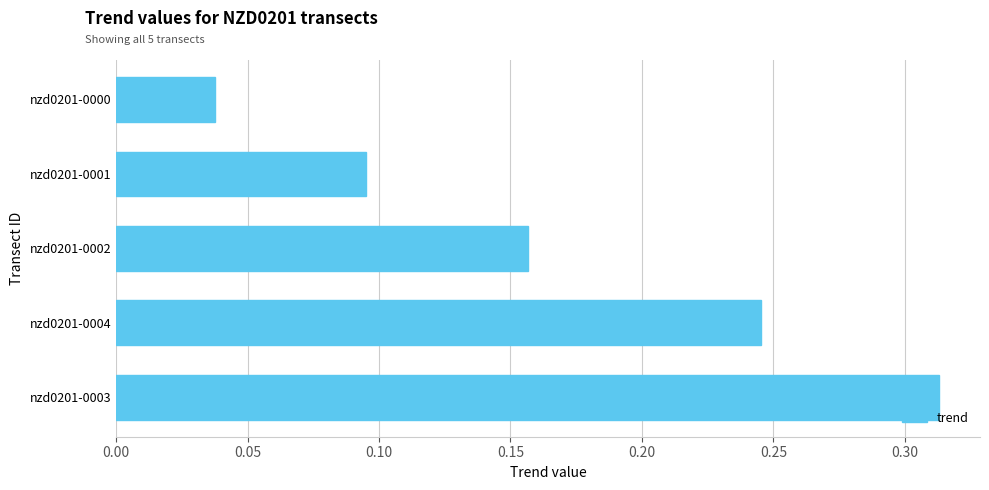

What is the sum of all values?

0.8